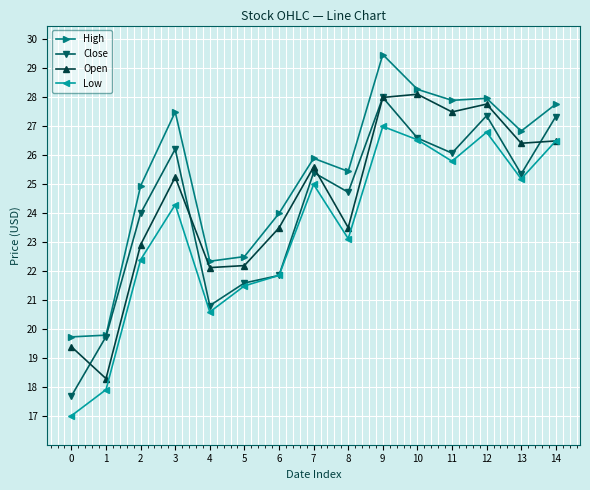

Is the value of Low at 6 greater than the value of Close at 12?

No